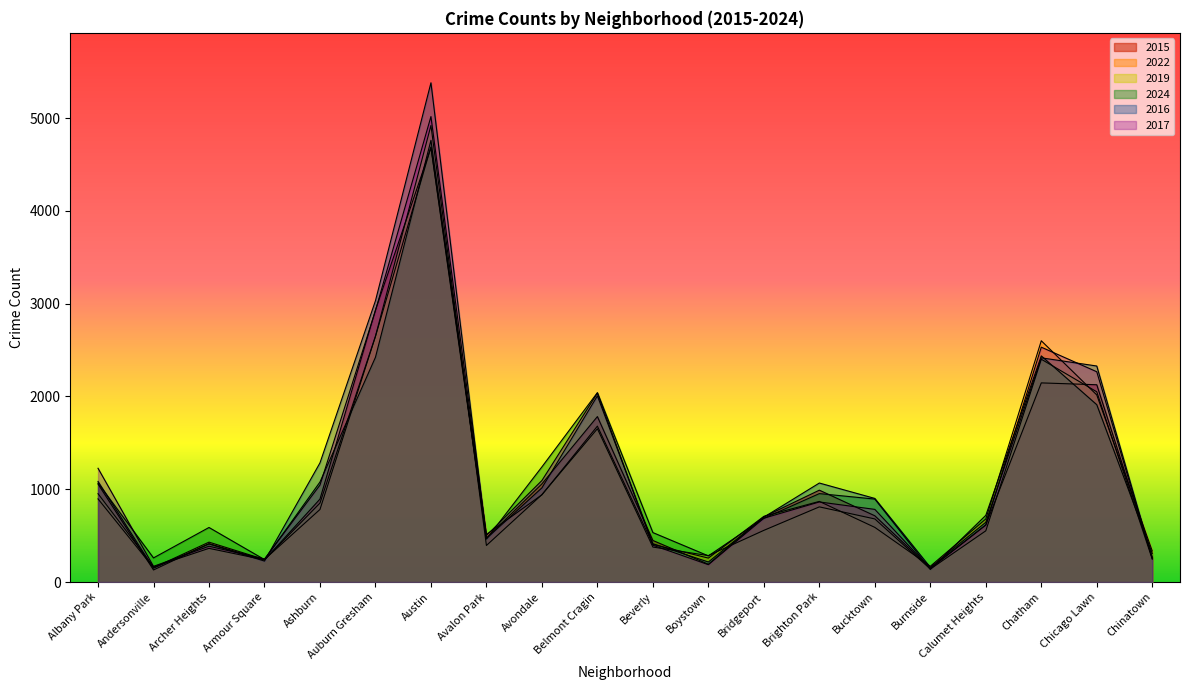

Which series has the largest range (max minus min)?

2016